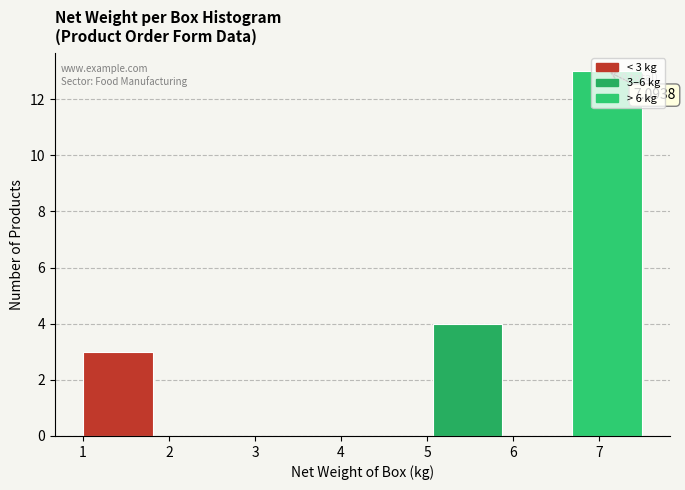

Over which range of the x-axis is the bar tallest?

6.7 to 7.5